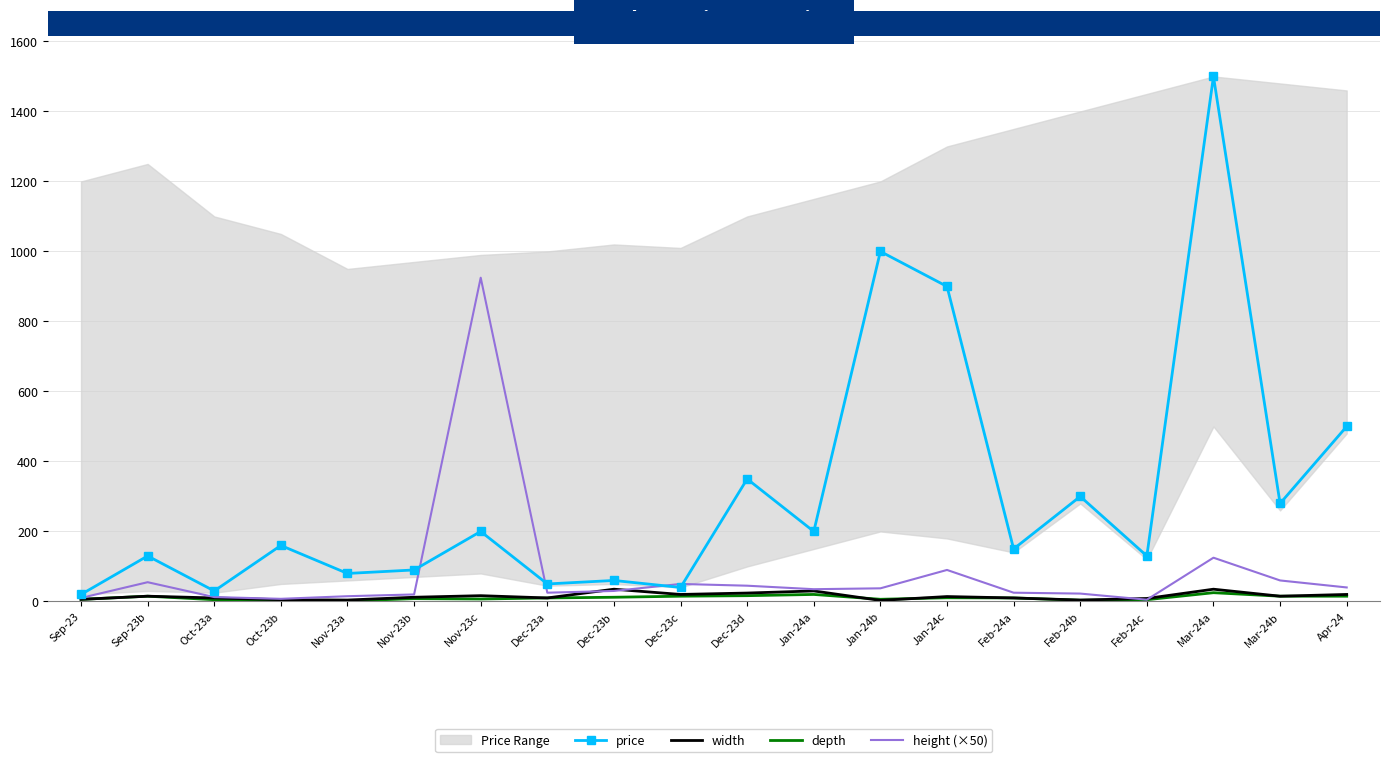

Where is price nearest to the value 759?

Jan-24c